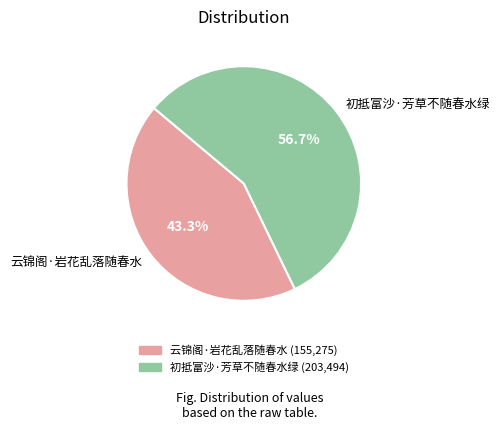

Does 初抵富沙·芳草不随春水绿 represent more than half of the total?

Yes